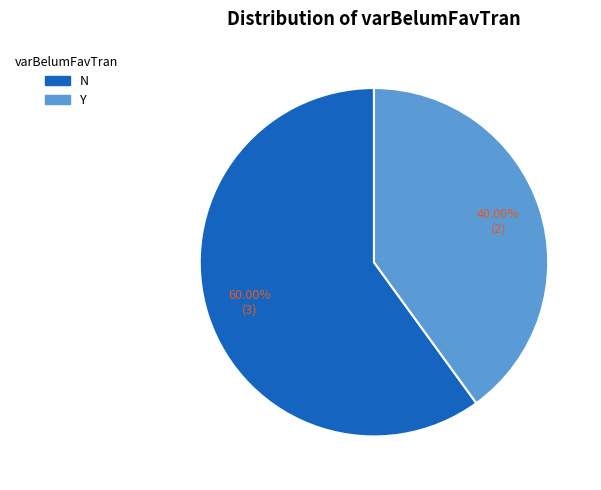

Is it true that N is 45% of the pie?

False